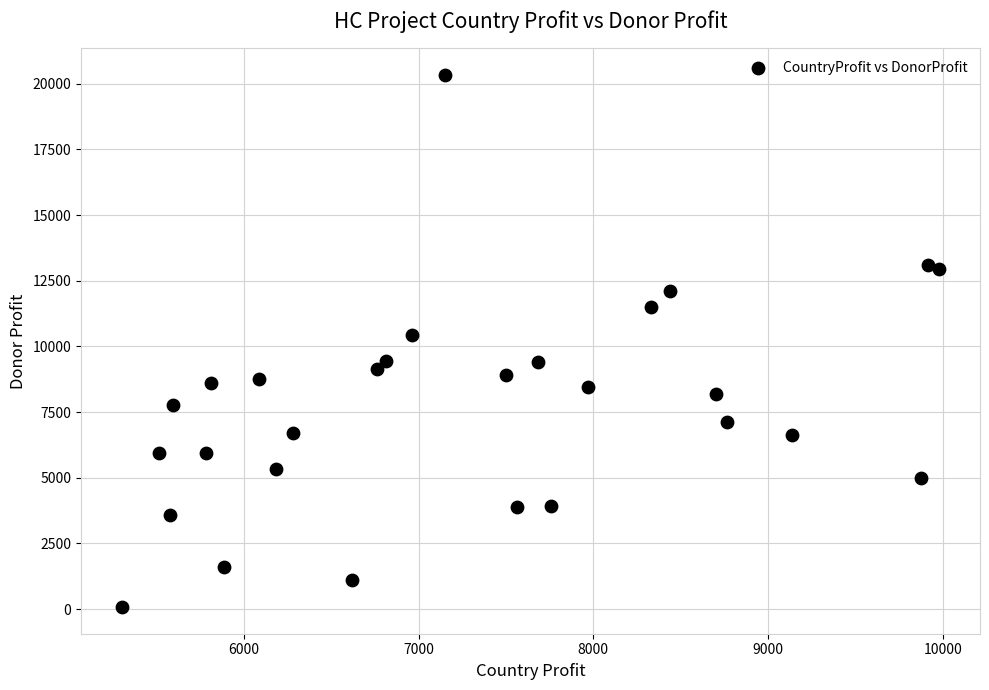

What Y value in the scatter plot is closest to 10203?

10438